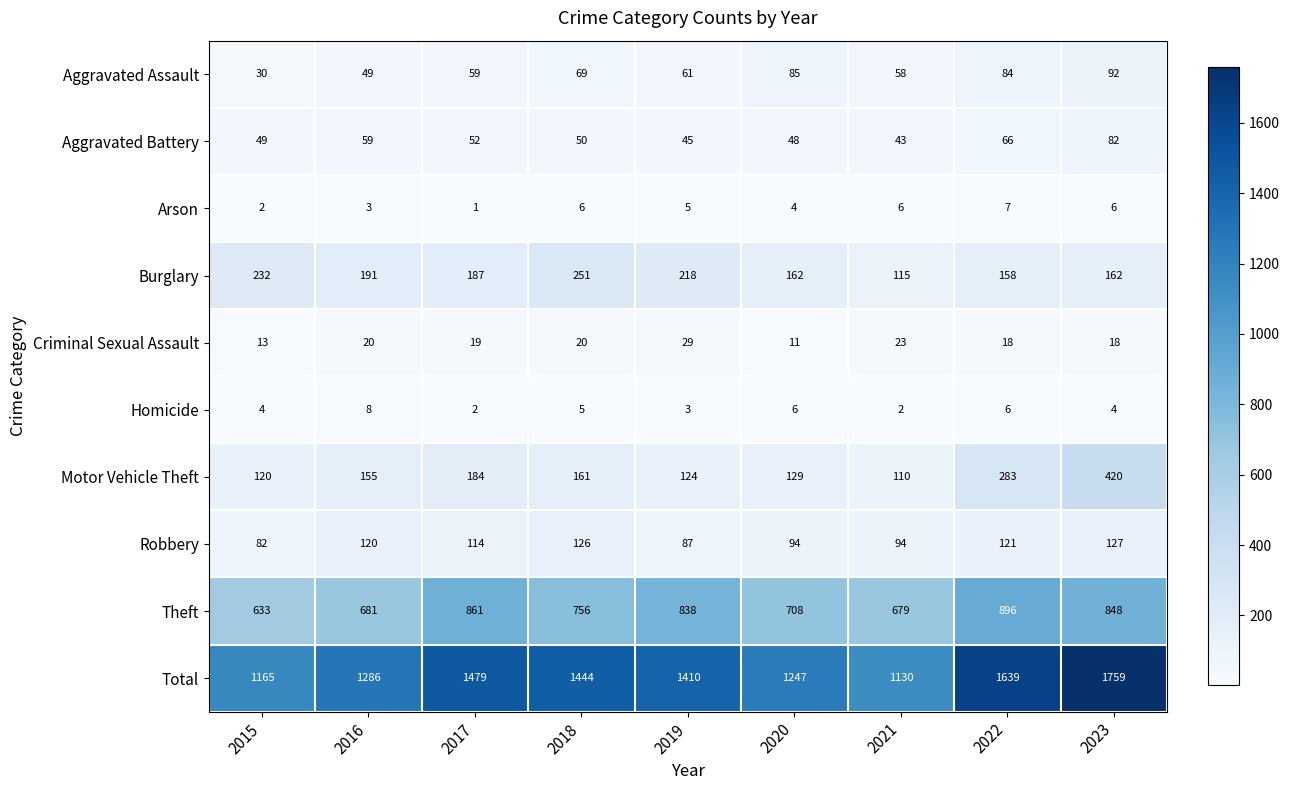

Which series has the widest spread of values?

Total